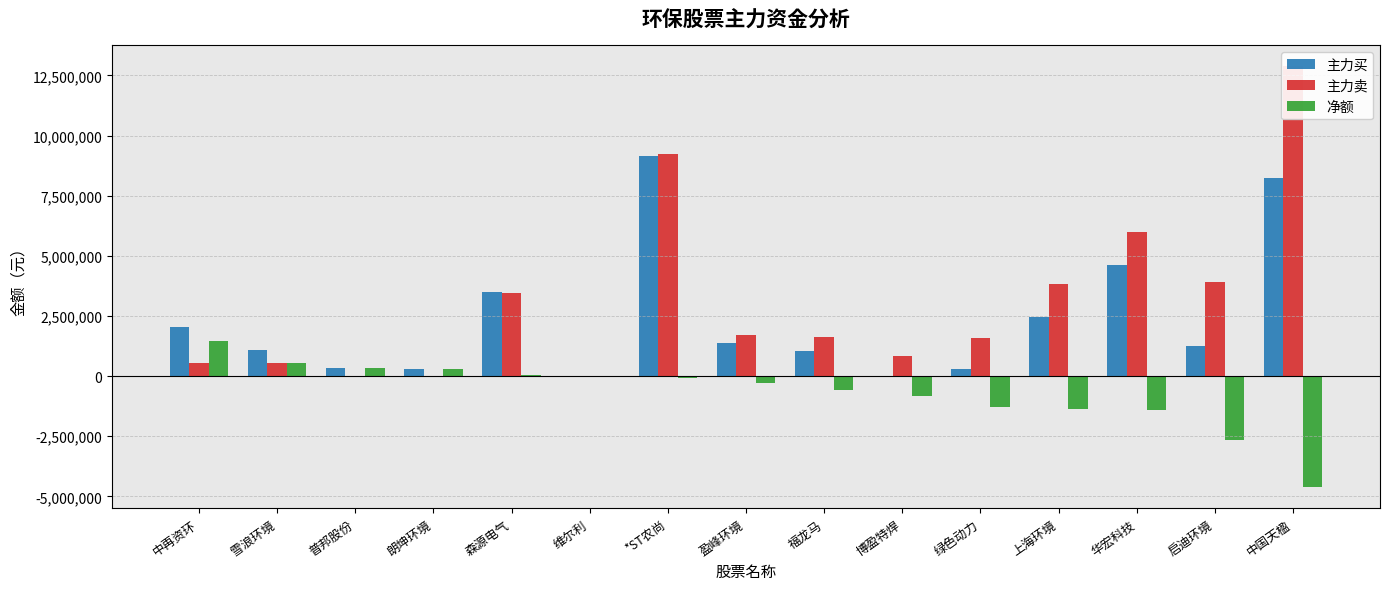

Where is 净额 nearest to the value -1574212?

华宏科技